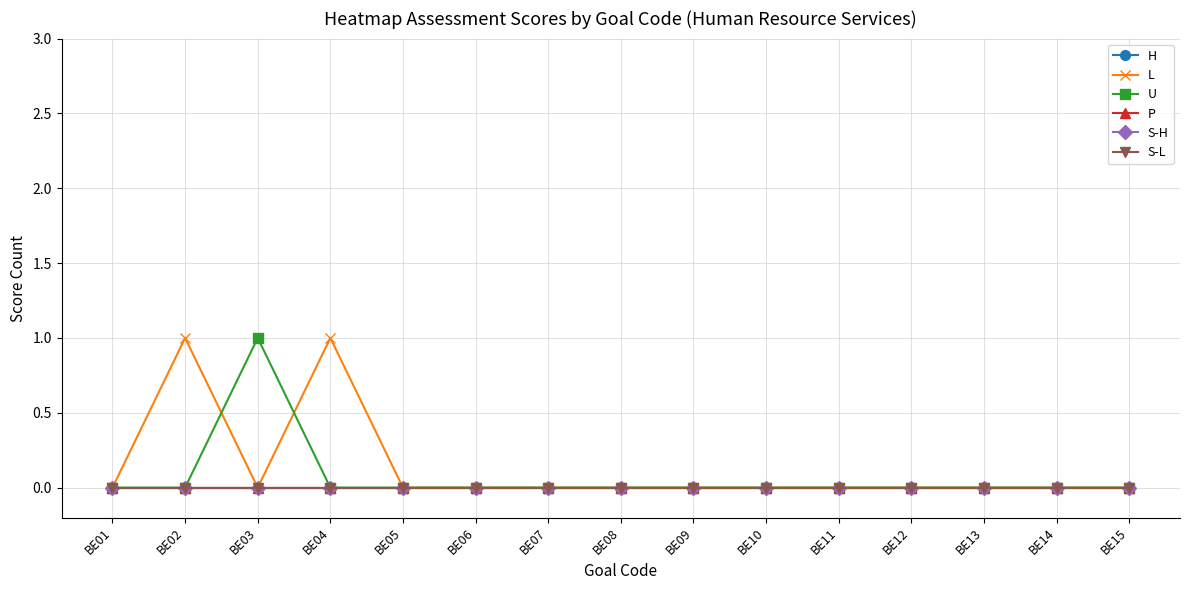

Where is S-H nearest to the value 0?

BE01